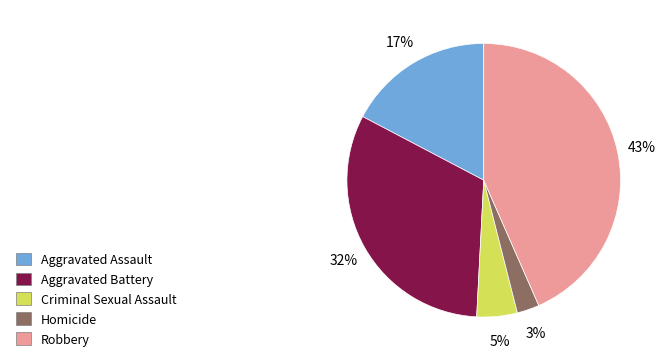

Combined, do Aggravated Assault and Aggravated Battery account for over 50%?

No